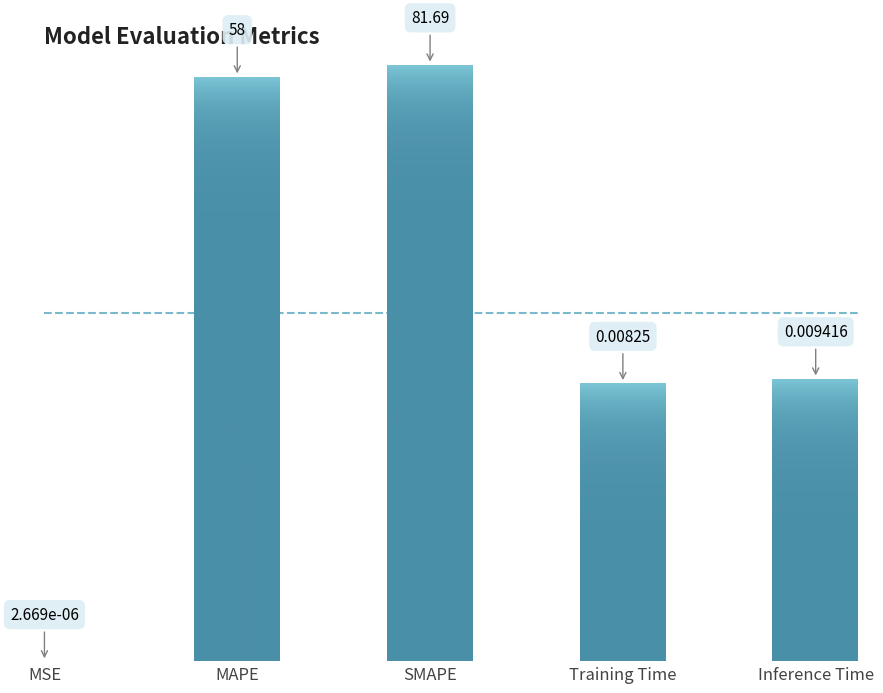

Count the number of data series in this chart.

1